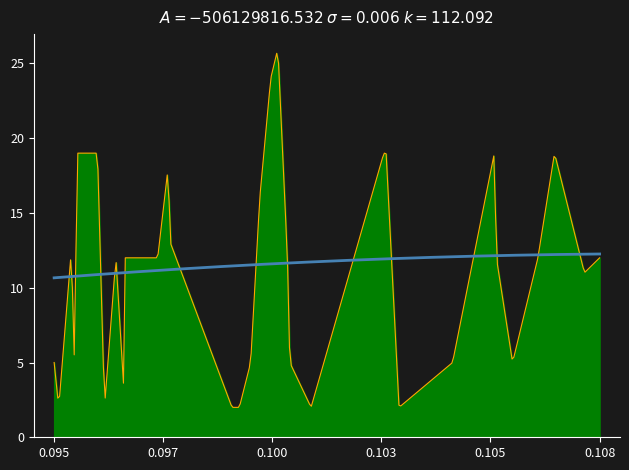

How many lines are shown in the chart?

2